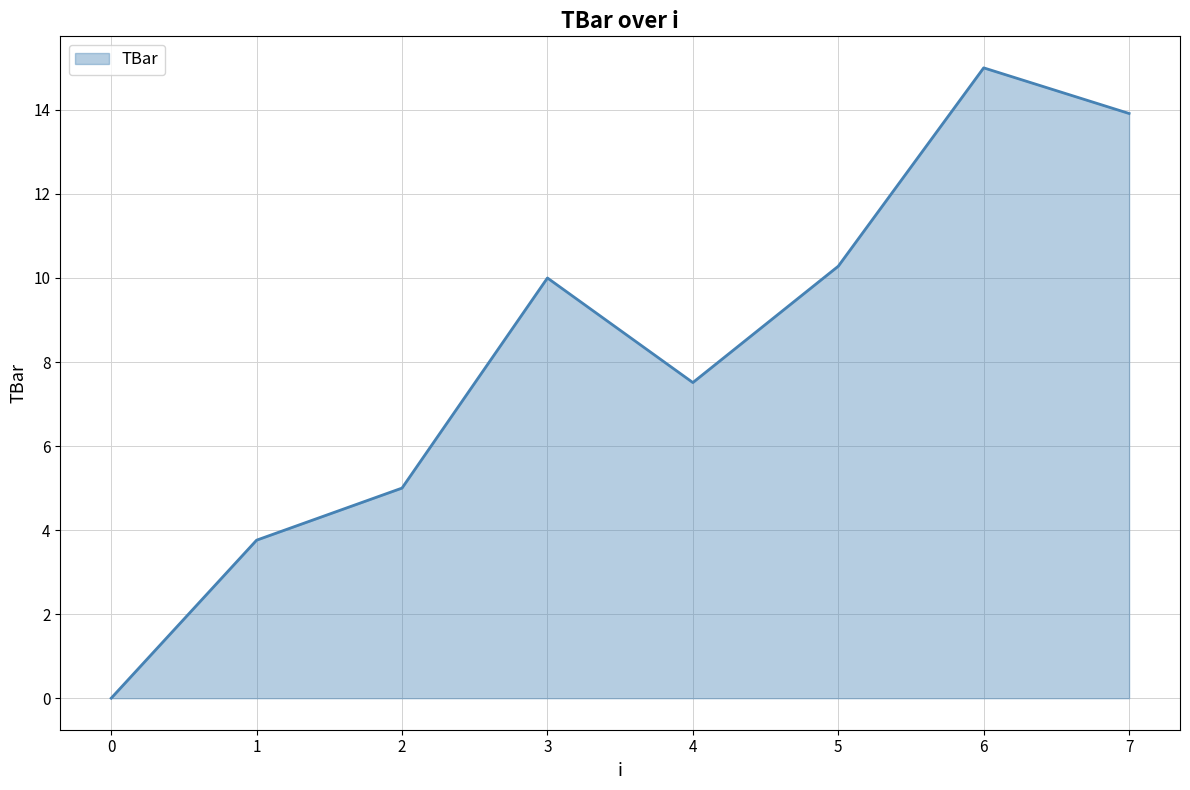

What is the approximate value at 1?

3.8